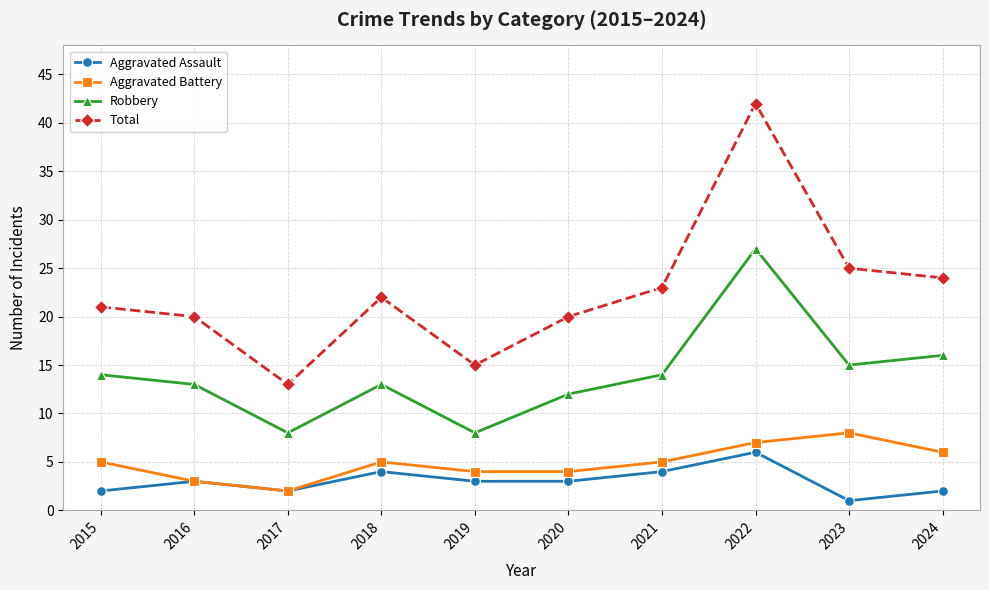

Is the value of Aggravated Assault at 2015 greater than the value of Robbery at 2022?

No